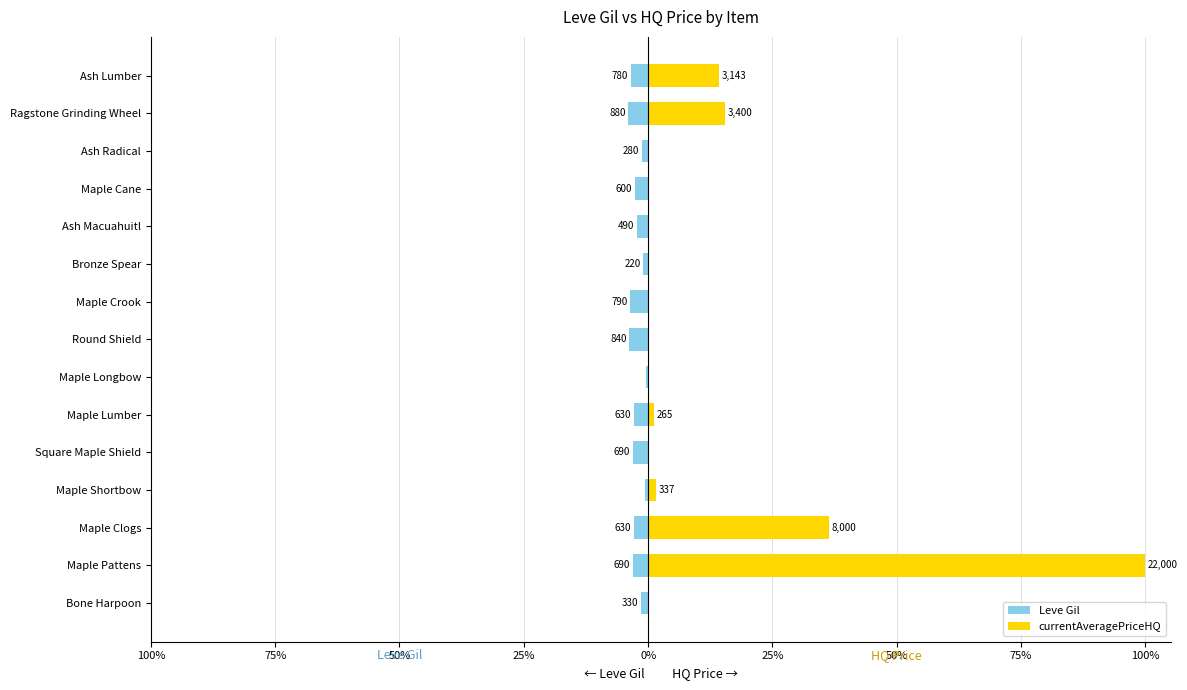

The value of currentAveragePriceHQ at Ragstone Grinding Wheel is 0.1. True or false?

False